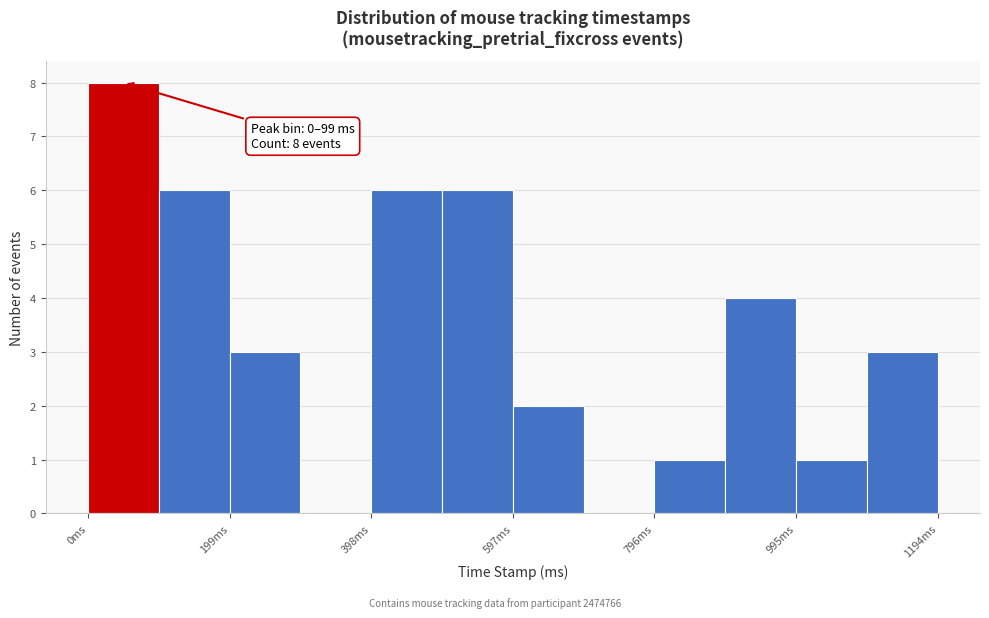

Which range on the x-axis has the tallest bar?

0 to 100